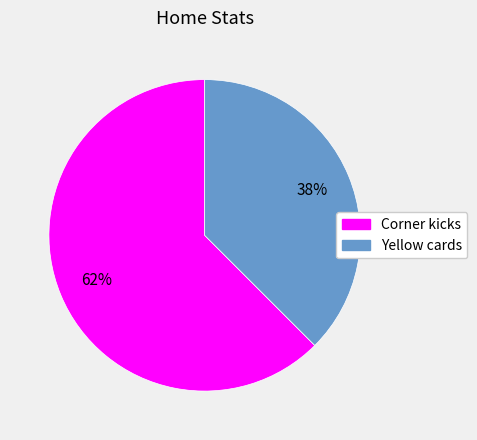

To the nearest percent, what is the average slice percentage?

50%